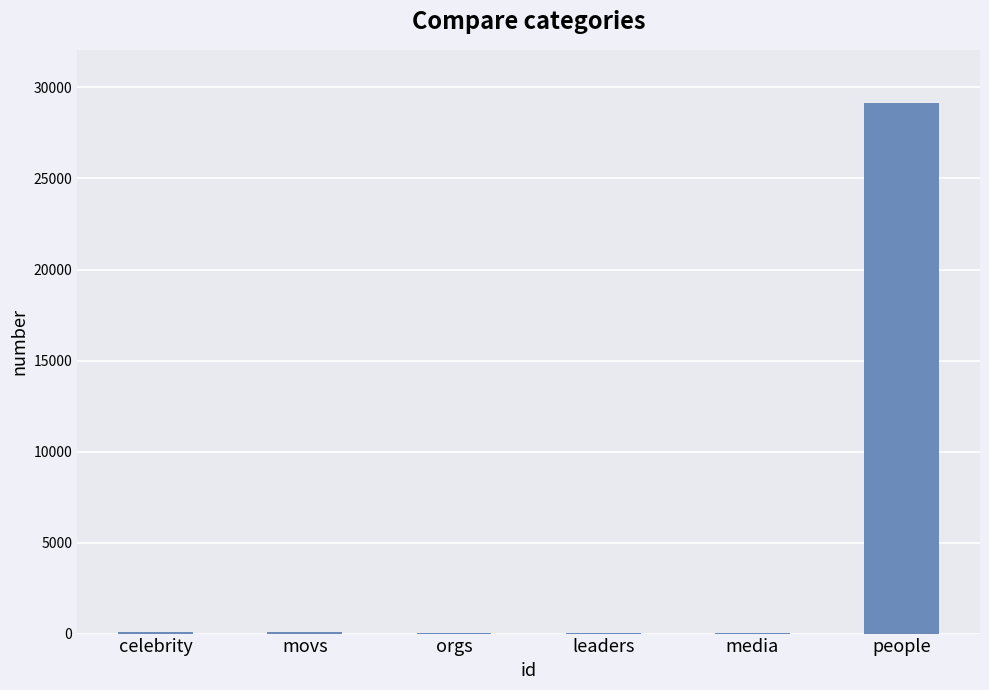

What is the change in value from movs to people?

+29049